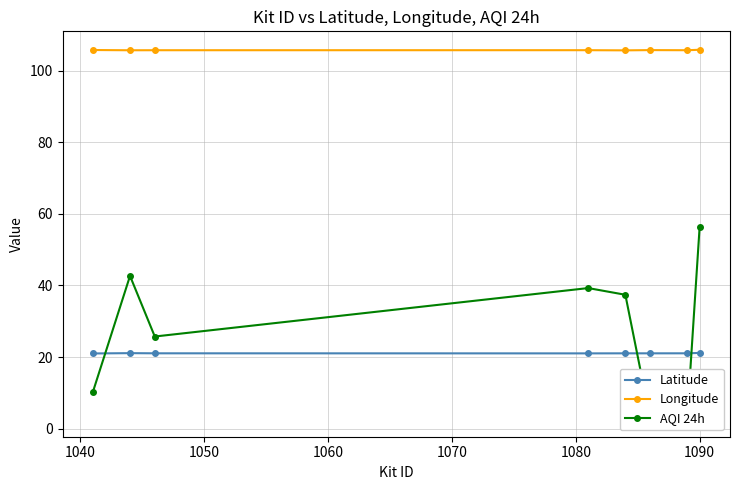

True or false: Latitude and Longitude cross at least once.

False